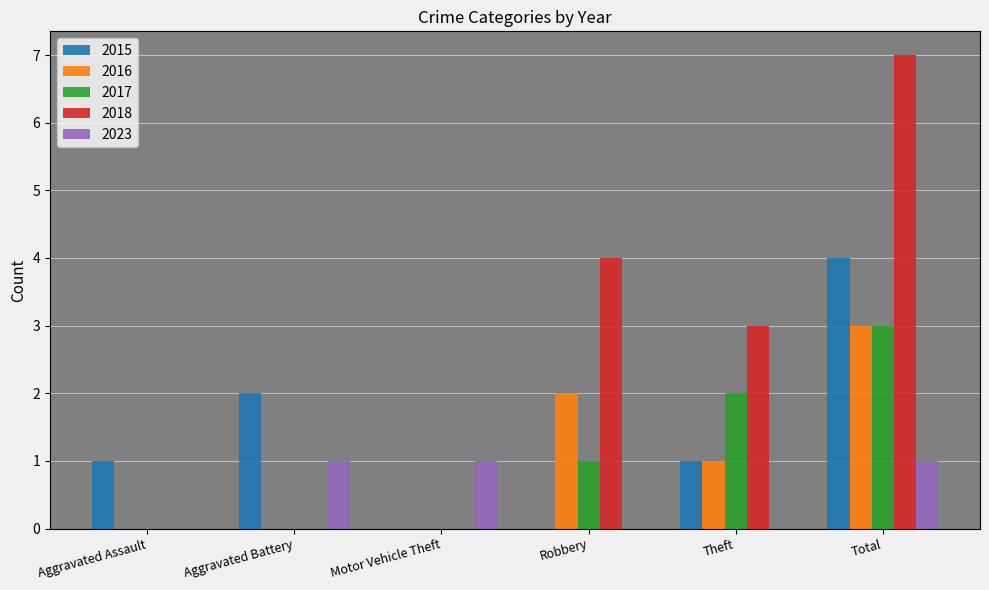

The 2017 series shows 1 at Theft. True or false?

False